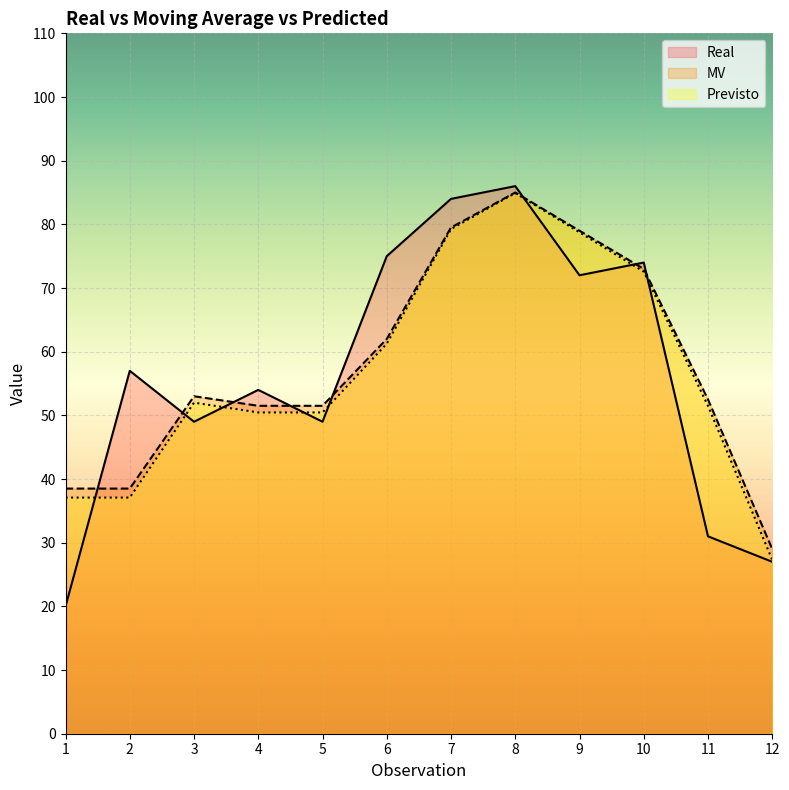

At which category does Previsto reach its first local peak?

3